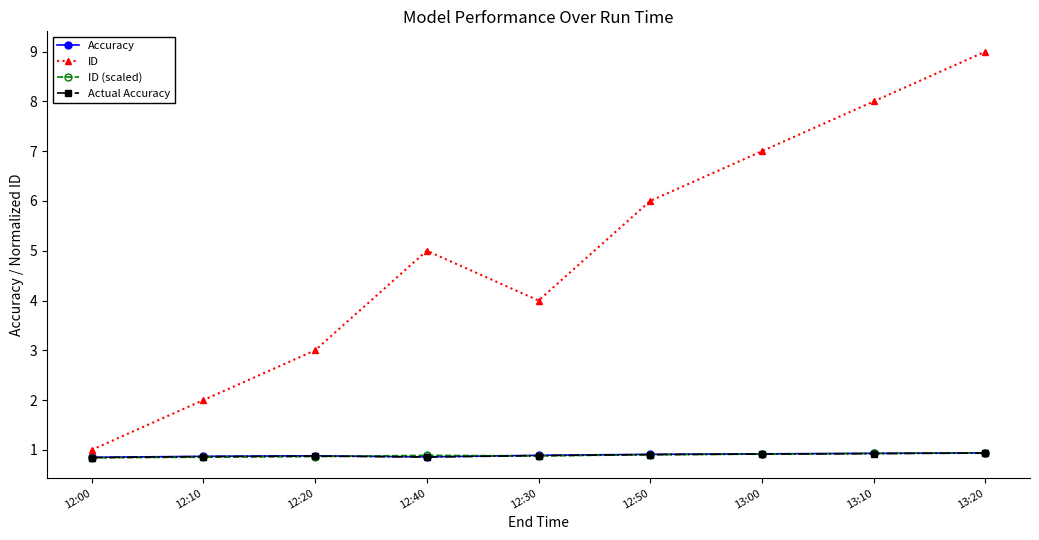

How many ID values are between 3 and 7?

5